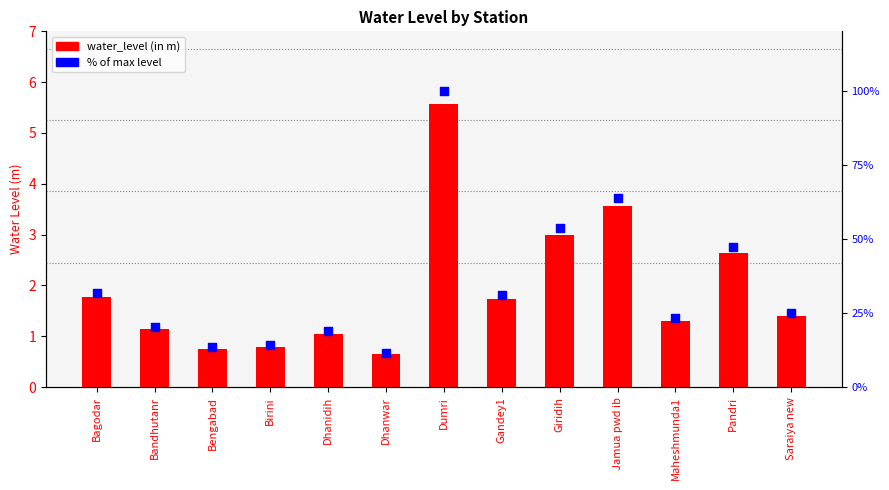

What is the total value across all series at Pandri?

49.8